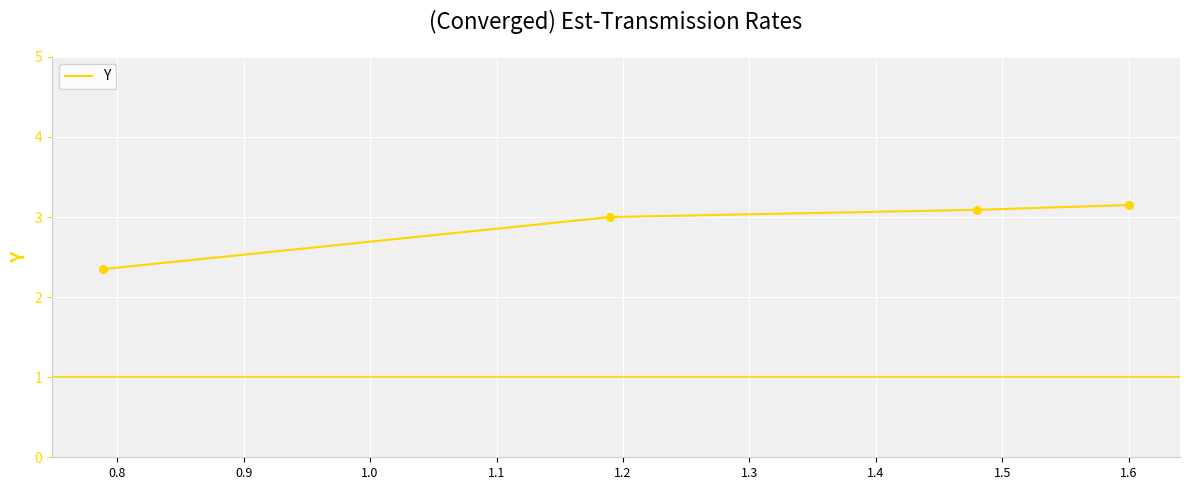

True or false: there are more than 1 points higher than both neighbors.

False